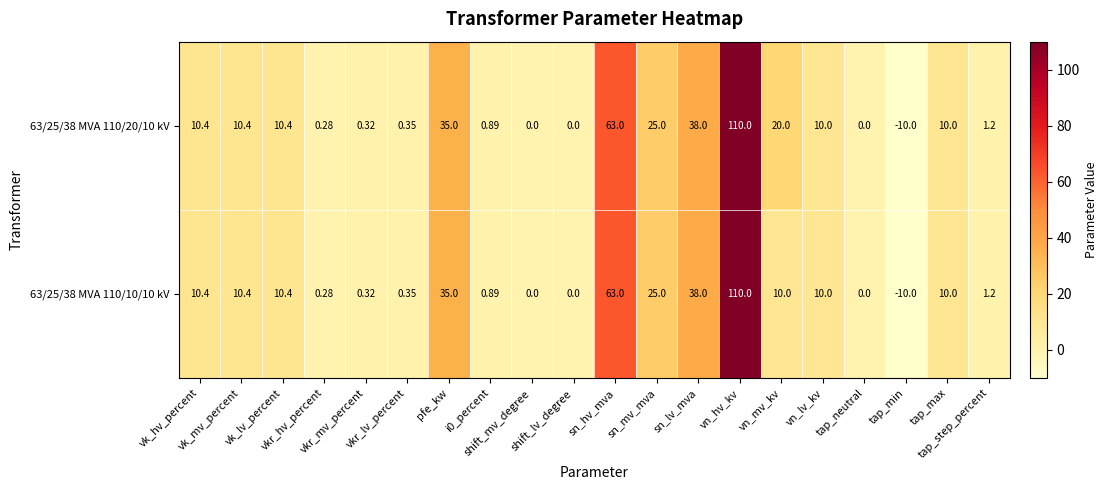

How many data points in 63/25/38 MVA 110/10/10 kV are less than 10?

9